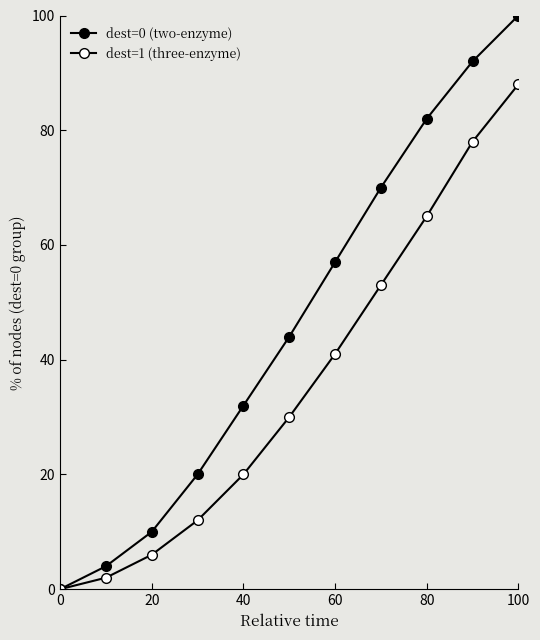

Reading left to right, list all the values displayed in this chart.

dest=0 (two-enzyme): 0	4	10	20	32	44	57	70	82	92	100
dest=1 (three-enzyme): 0	2	6	12	20	30	41	53	65	78	88